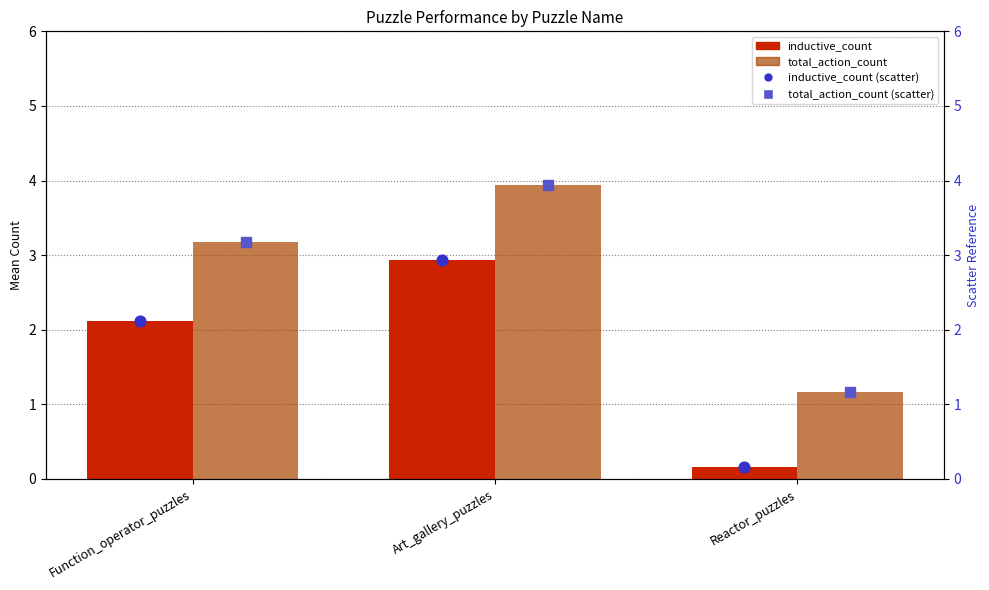

What is the total value across all series at Art_gallery_puzzles?

13.8